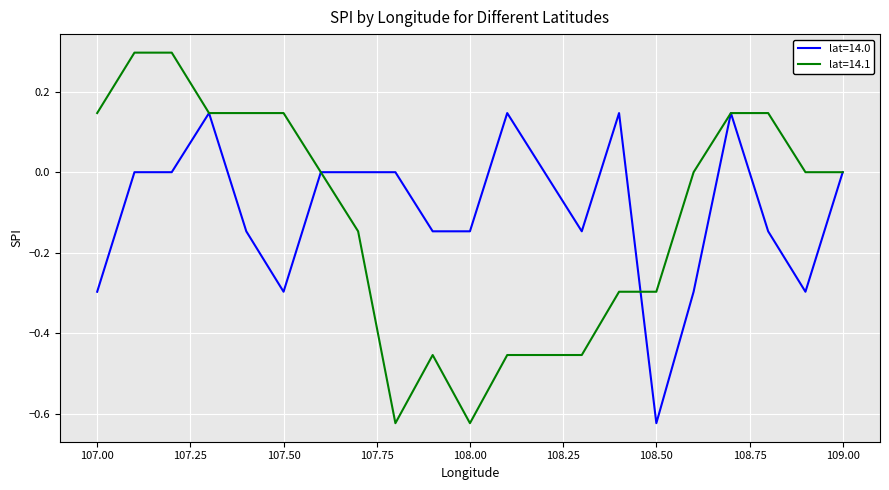

Which series has the largest range (max minus min)?

lat=14.1